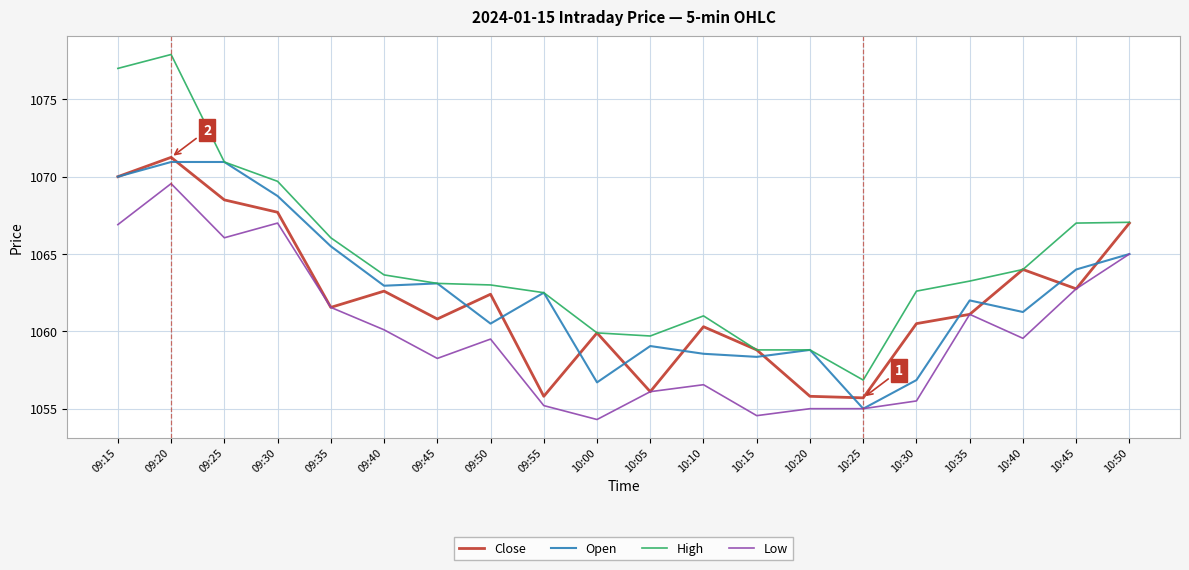

How many distinct data groups are displayed?

4